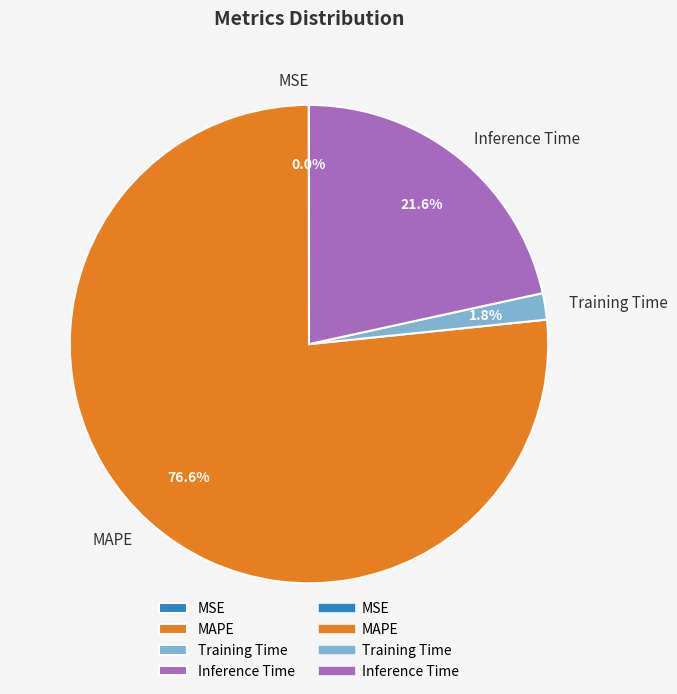

Does any single category account for the majority?

Yes